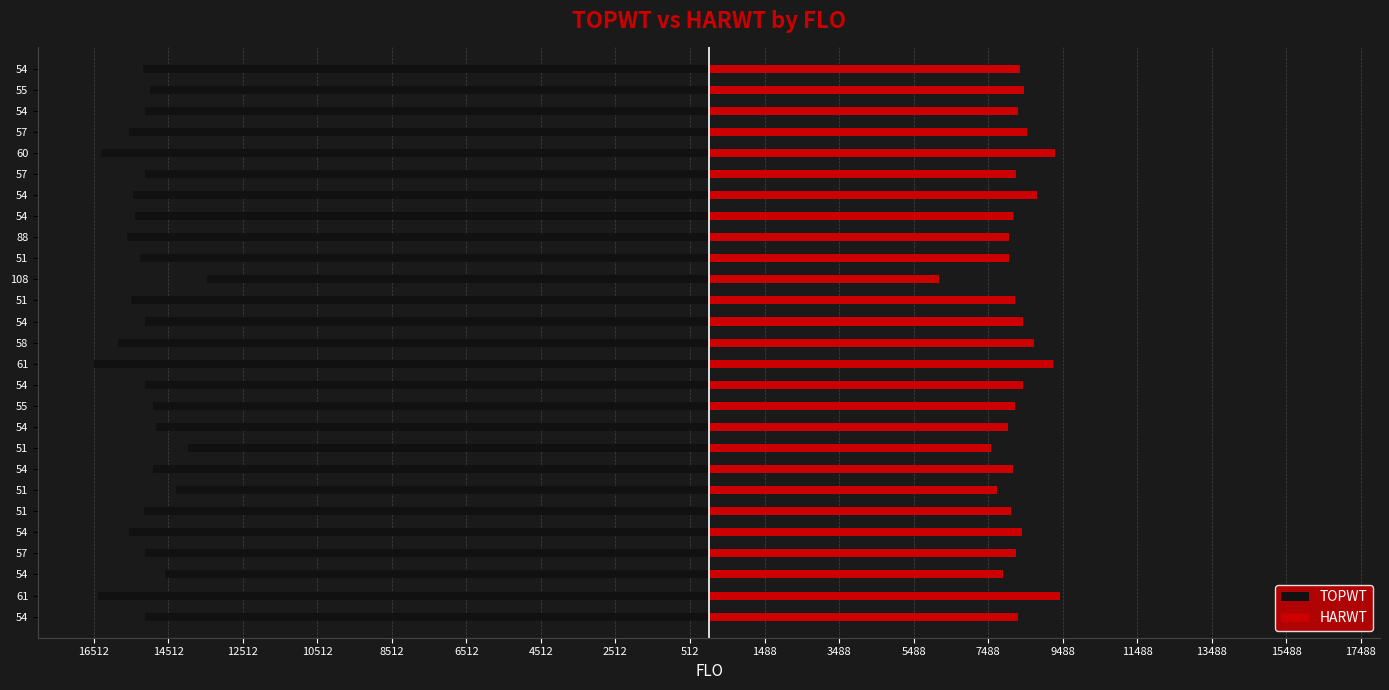

Which series has the widest spread of values?

HARWT